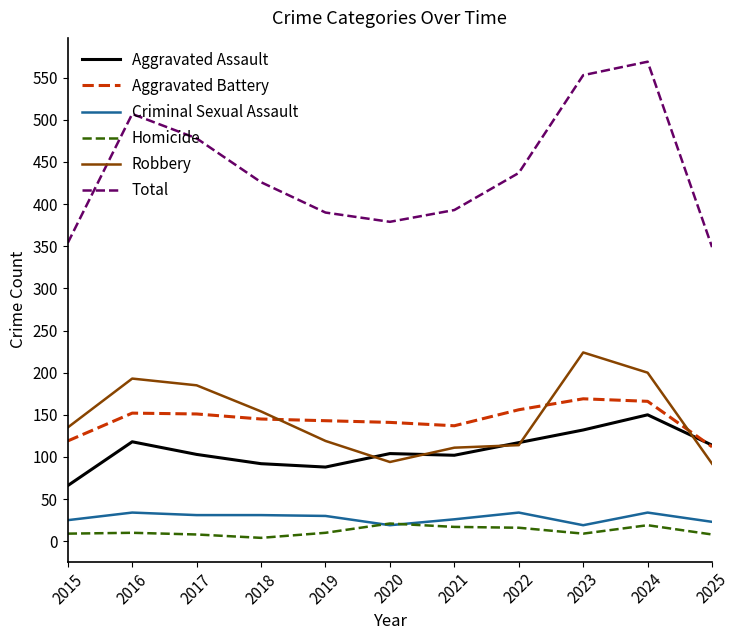

Which series has the widest spread of values?

Total